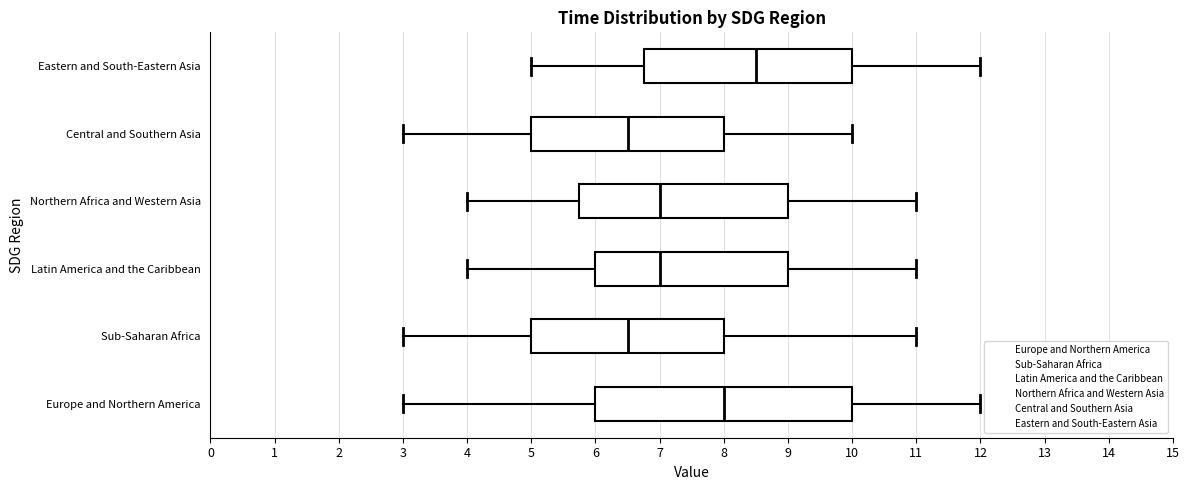

Where is the left edge of the box for Sub-Saharan Africa on the x-axis? The values are not printed on the chart, so give them approximately, as read against the axis.

5.0